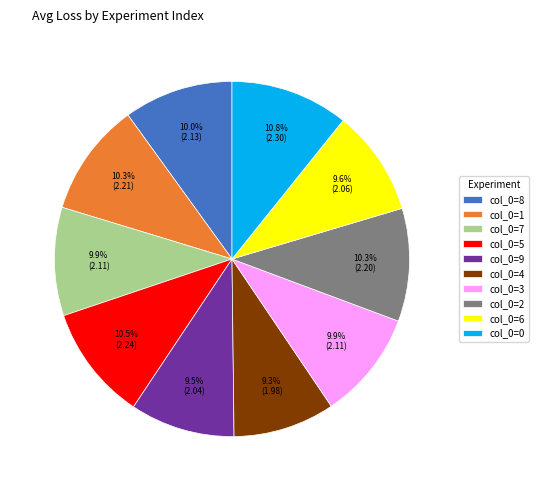

Between col_0=0 and col_0=8, which is larger?

col_0=0